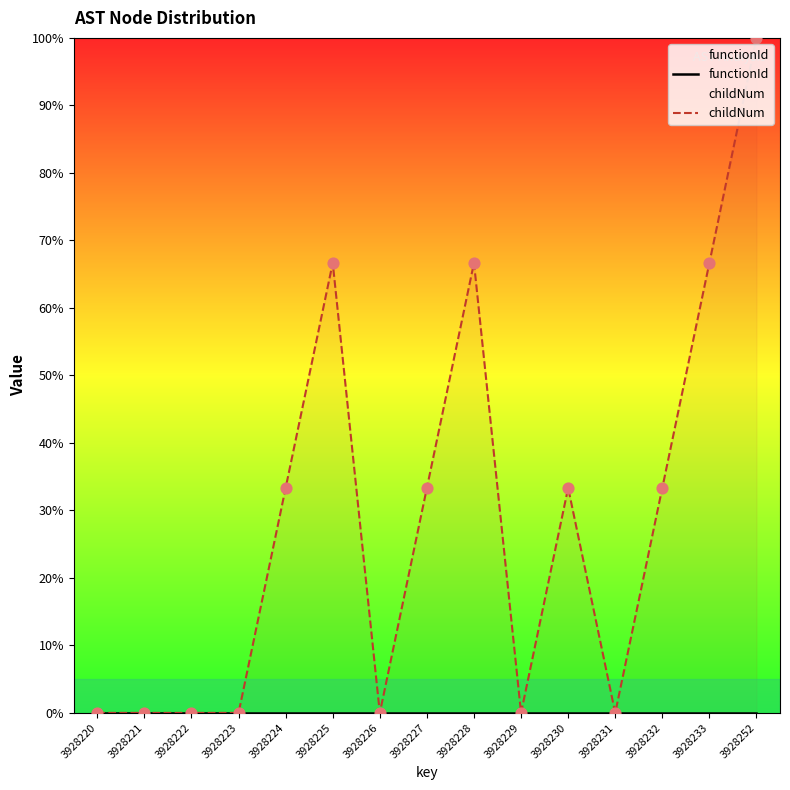

Which series contains the lowest Y value?

functionId